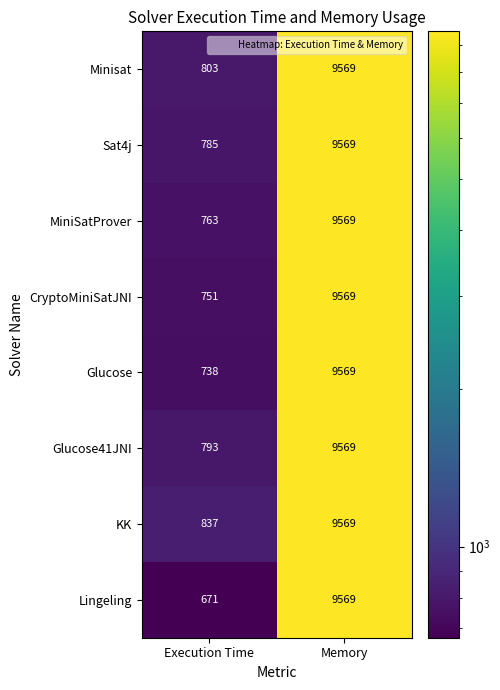

At which category is the sum across all series the highest?

Memory